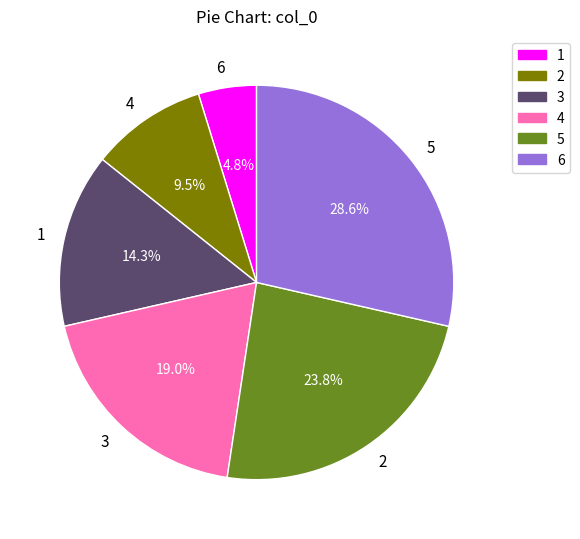

How many slices are in this pie chart?

6